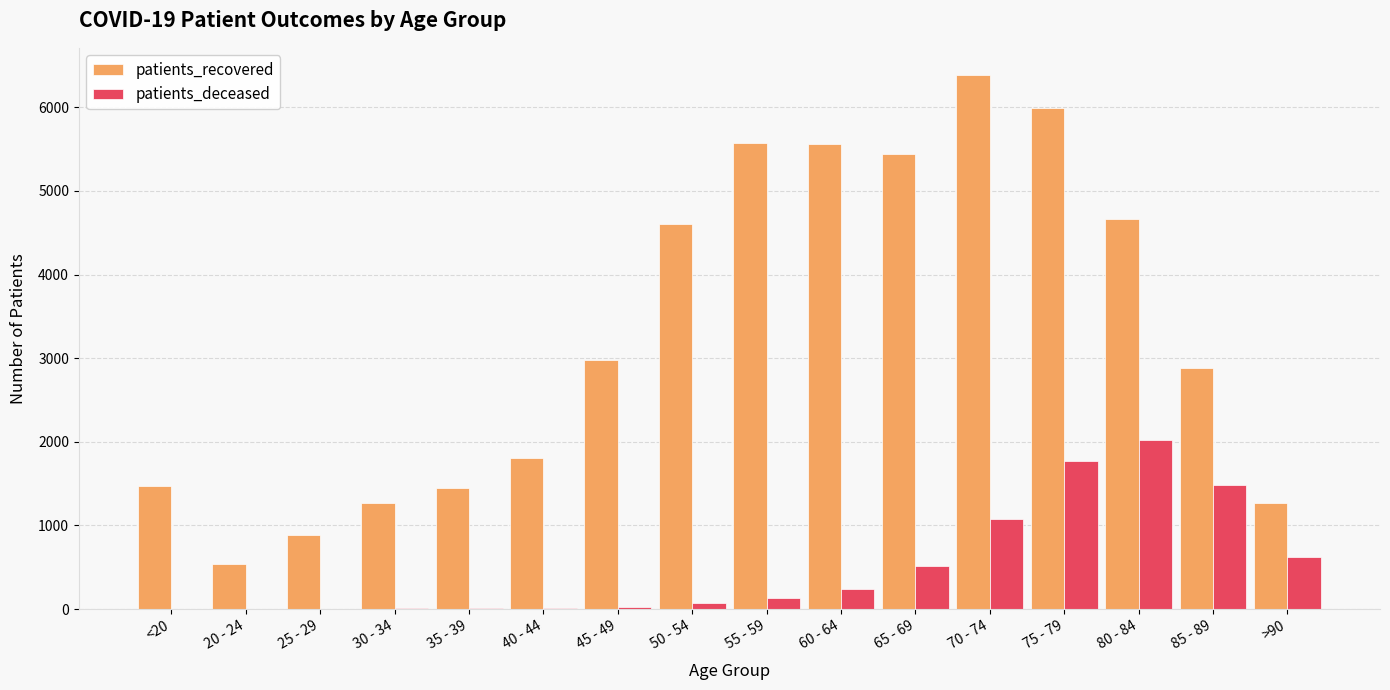

What is the total value across all series at 50 - 54?

4685